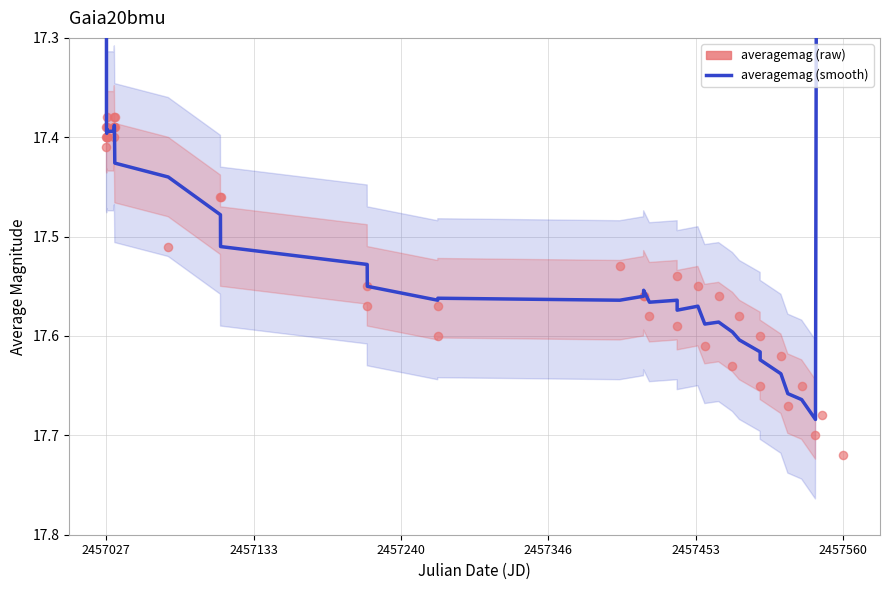

Is the value of averagemag (raw) at 30 greater than the value of averagemag (smooth) at 36?

No